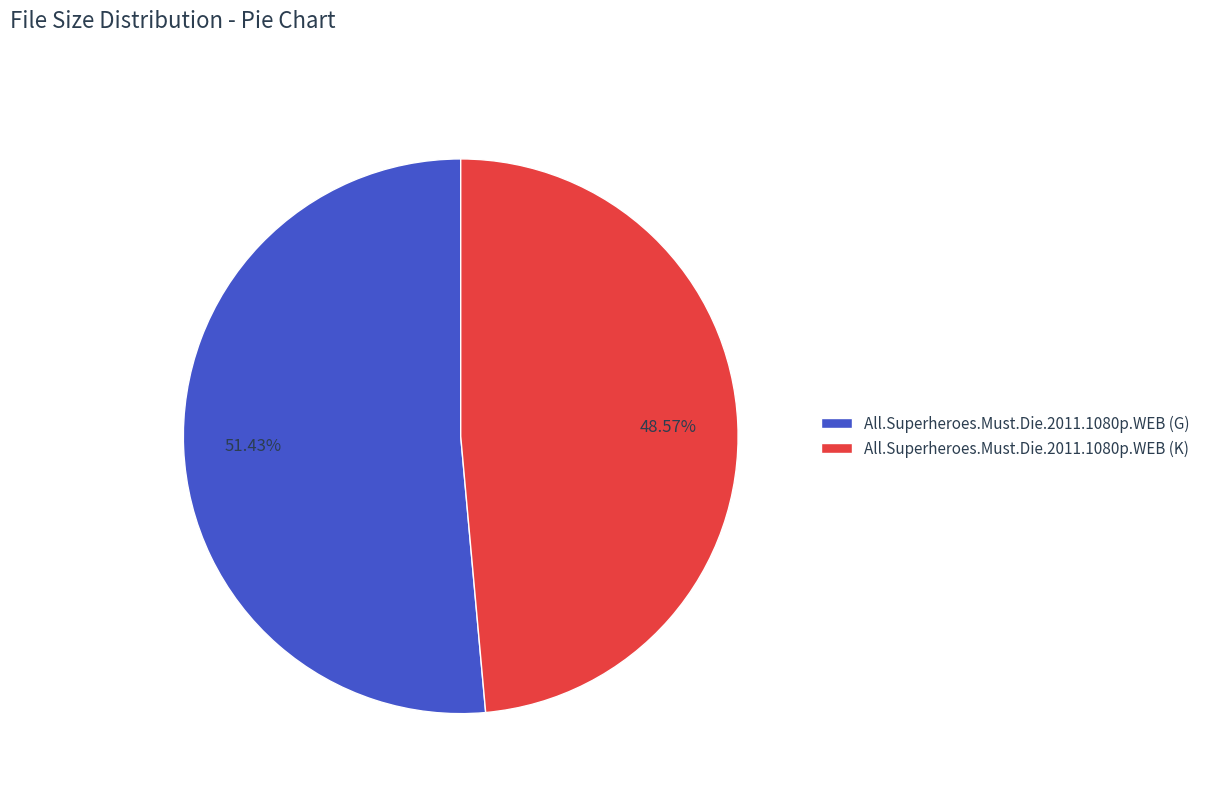

The All.Superheroes.Must.Die.2011.1080p.WEB (K) slice represents 37% of the pie. True or false?

False